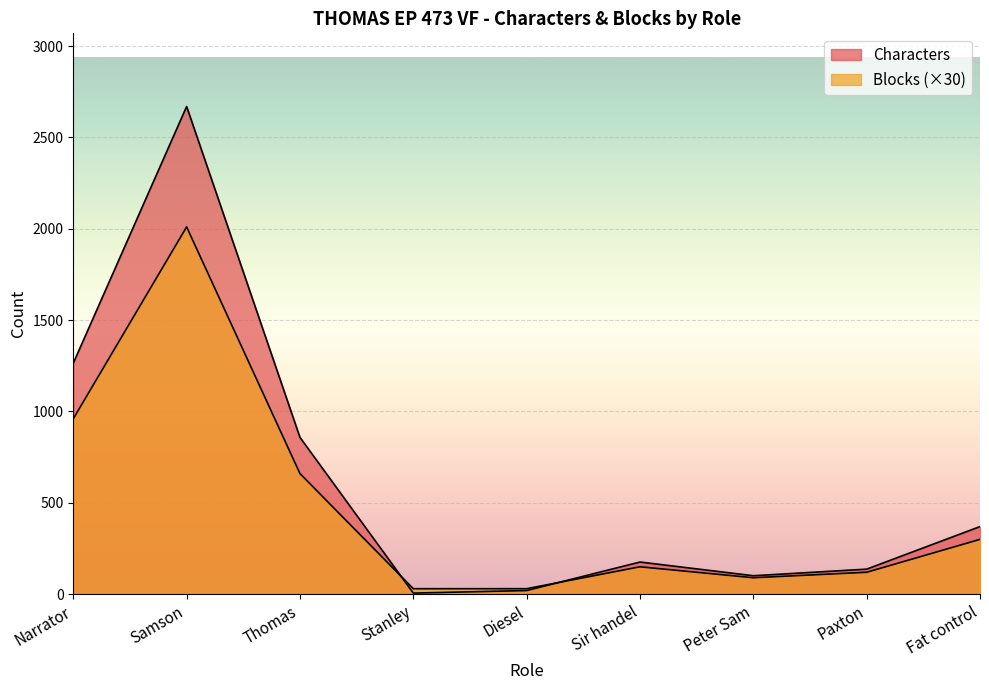

How many lines are shown in the chart?

2